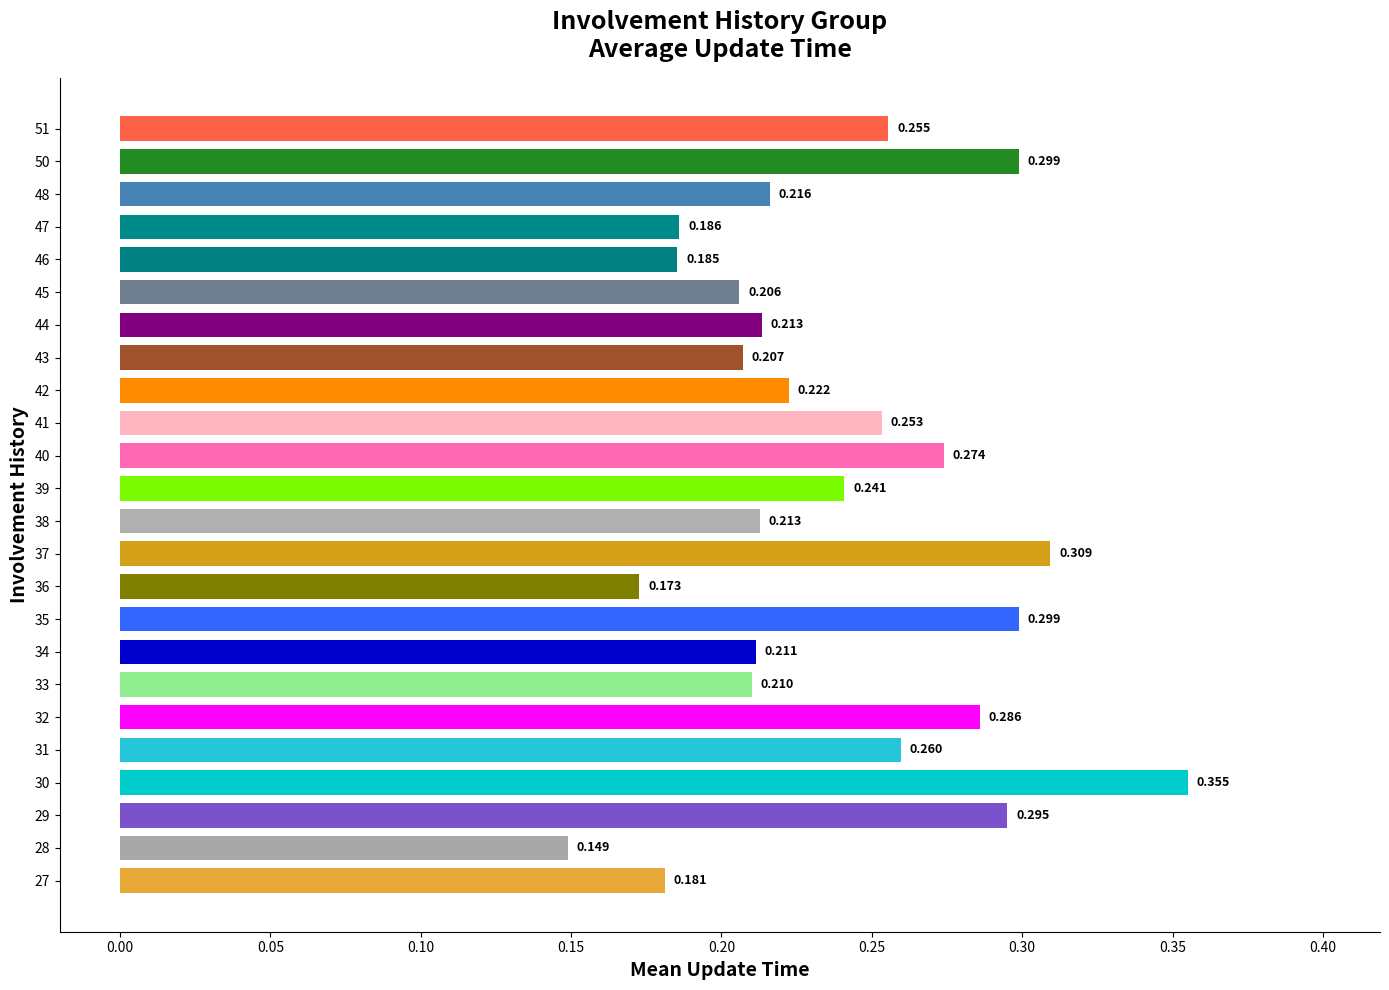

What is the minimum value shown in the chart?

0.1